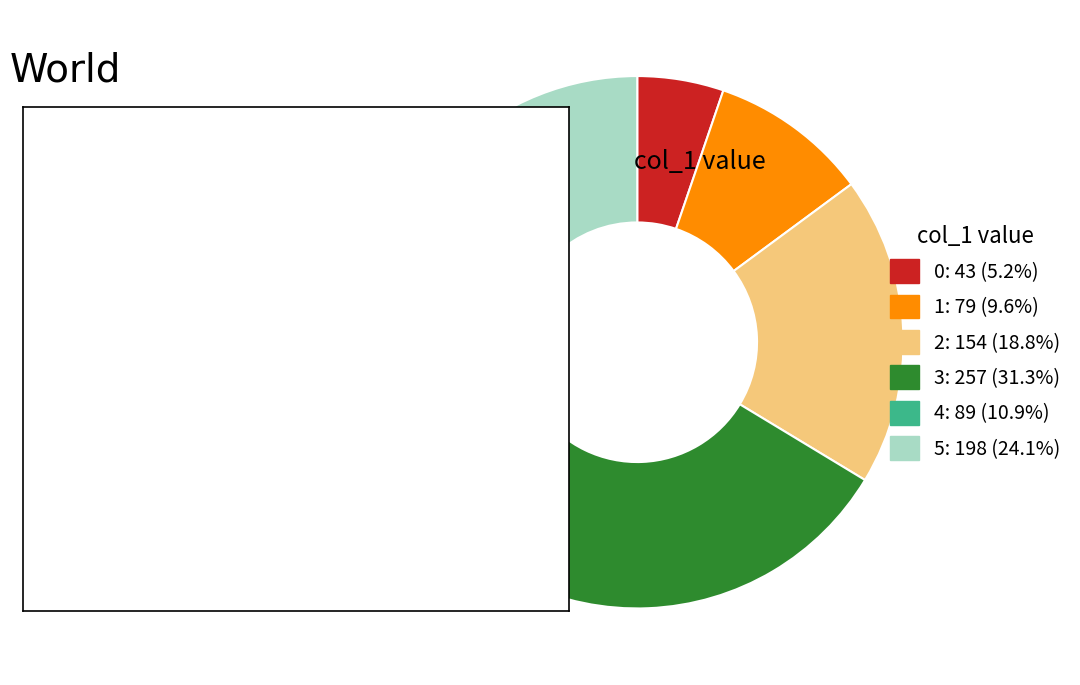

Is 3 the majority of the pie?

No